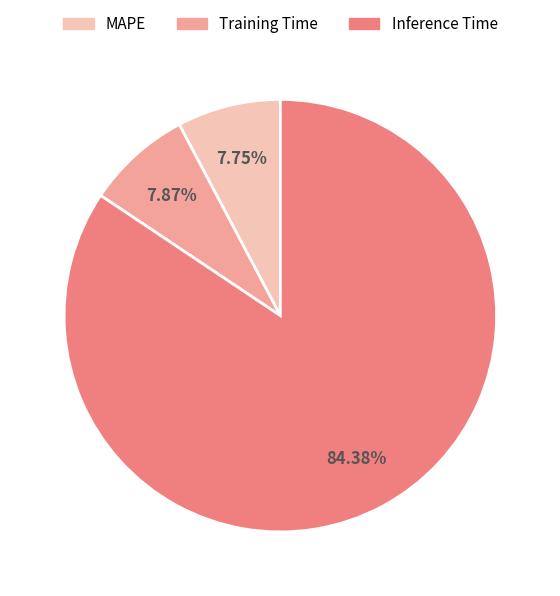

Is it true that MAPE is 8% of the pie?

True